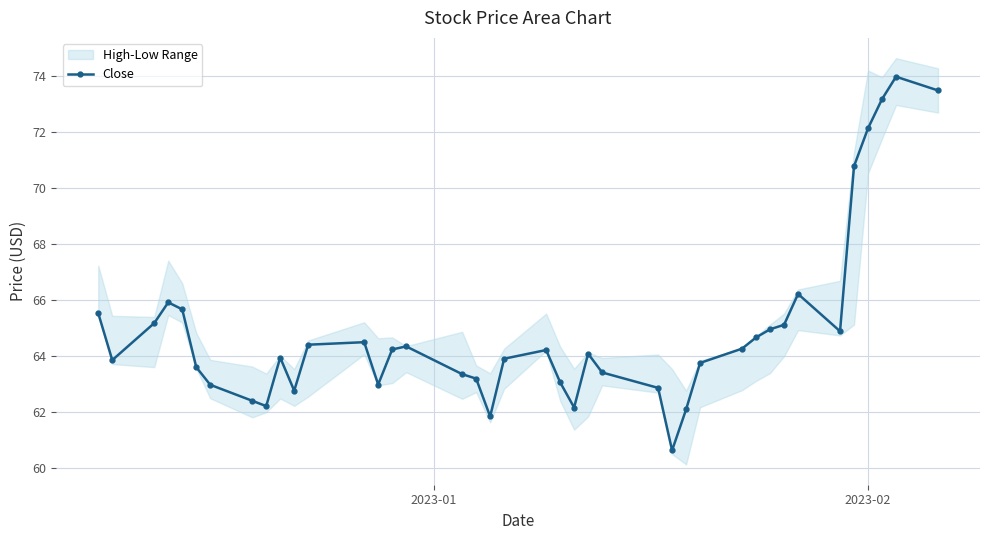

The chart shows a value of 92.6 at 32. True or false?

False